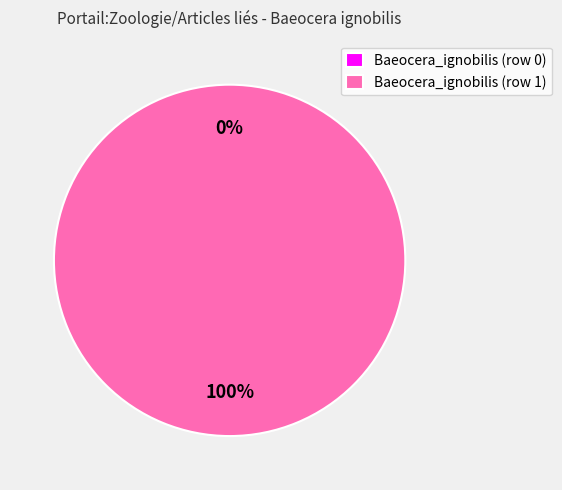

True or false: Baeocera_ignobilis (row 1) accounts for 100% of the total.

True